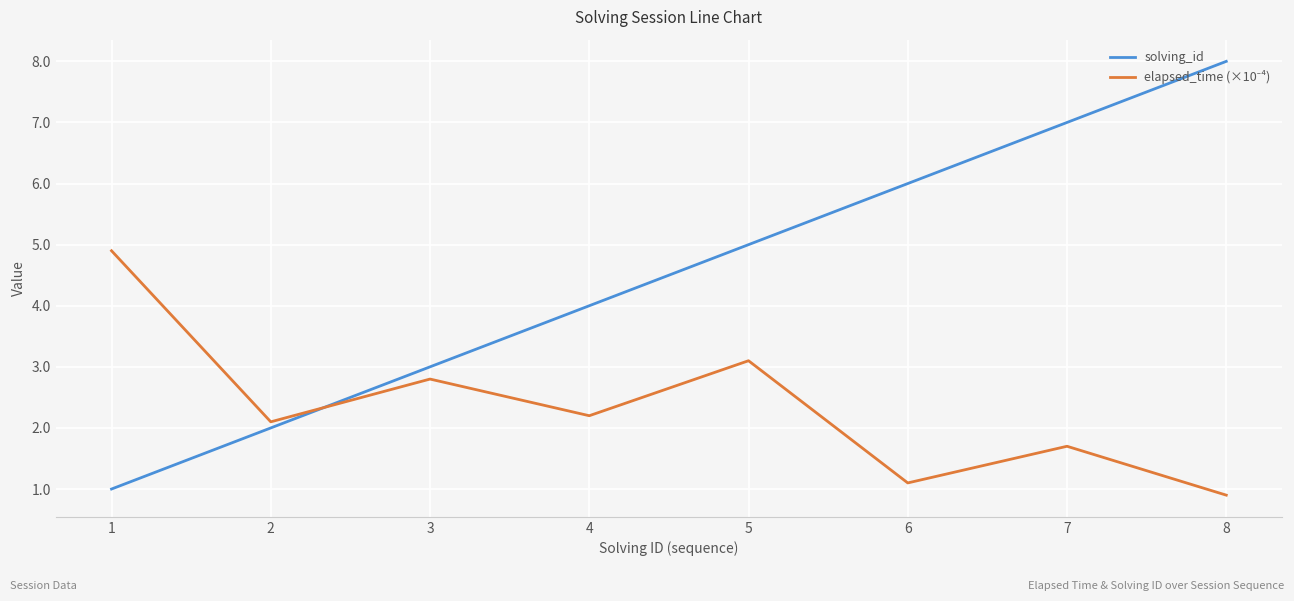

What is the maximum value shown in the chart?

8.0